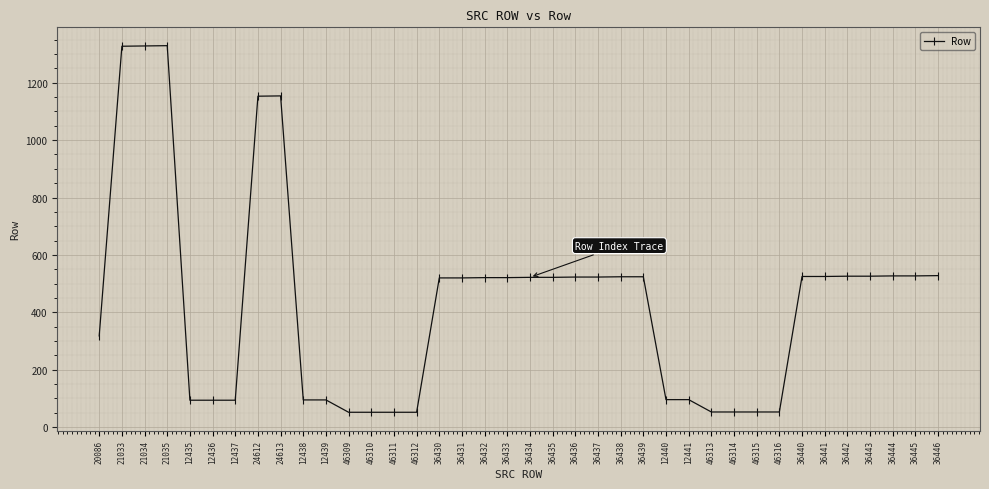

Which has a higher value, 36436 or 12439?

36436